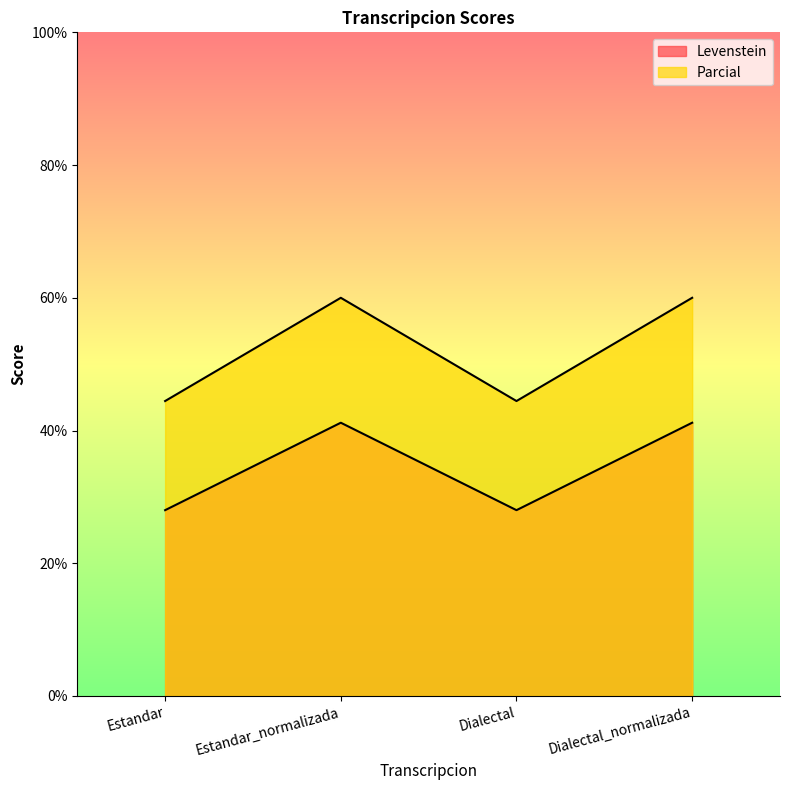

How many interior local peaks does the Levenstein series have?

1